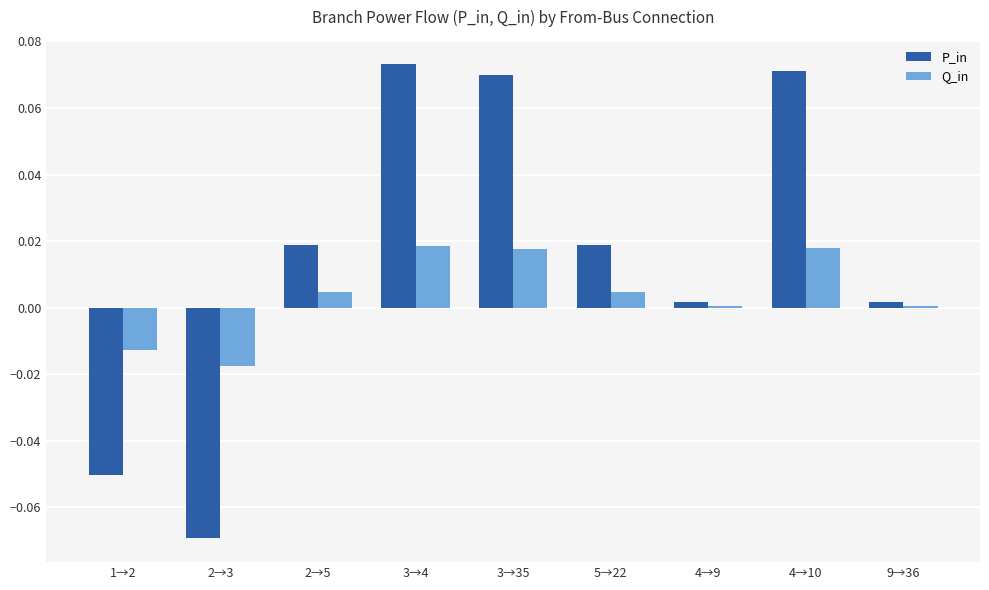

Does the chart contain stacked bars?

No